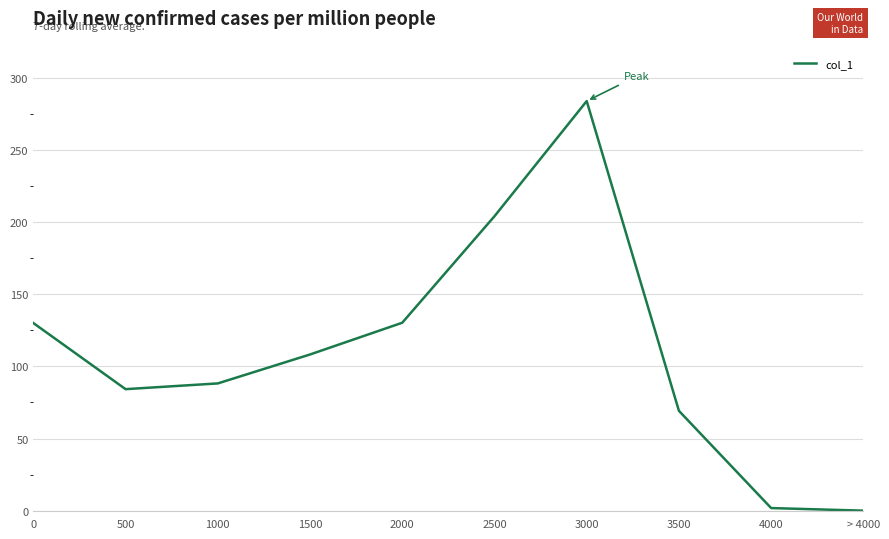

What is the difference between the maximum and minimum values?

283.9